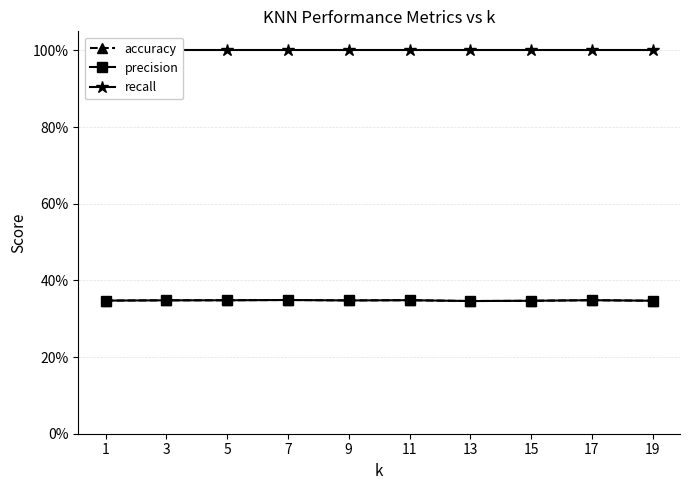

Between 7 and 11, which is larger?

7